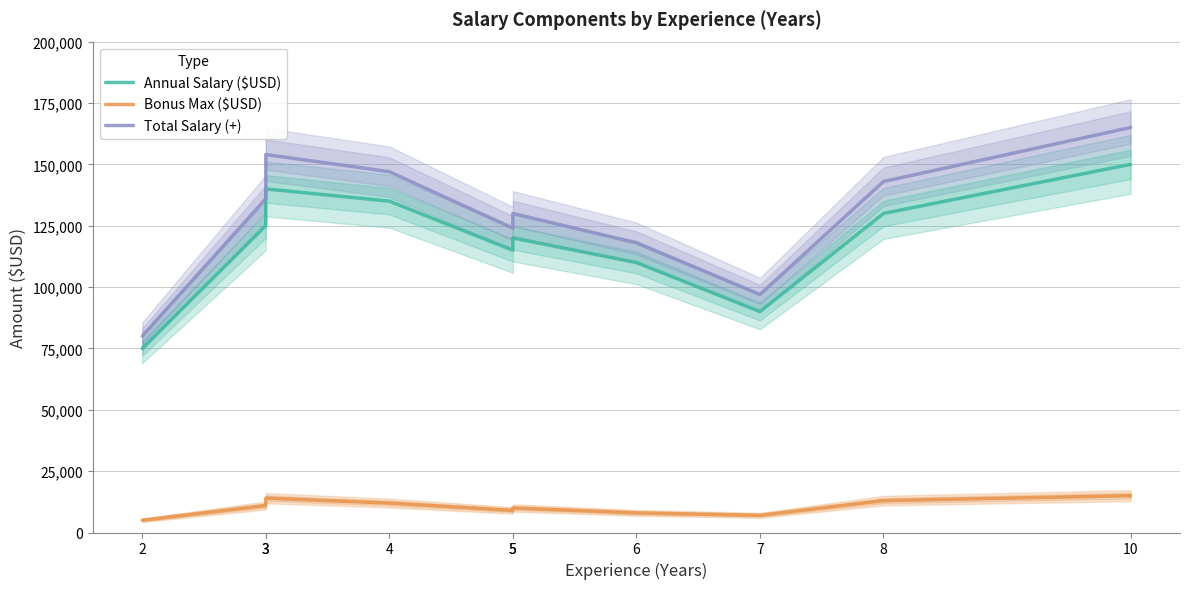

How many interior local valleys does the Total Salary (+) series have?

2